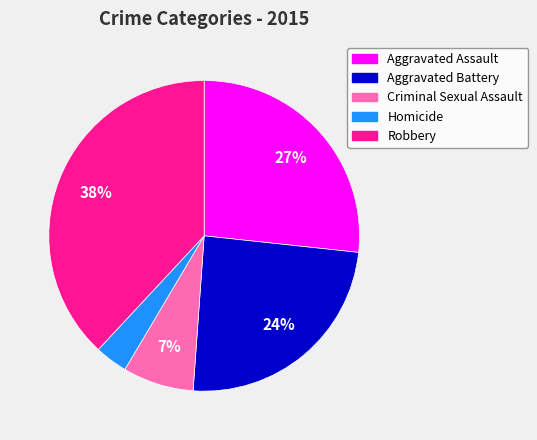

The Criminal Sexual Assault slice represents 1% of the pie. True or false?

False